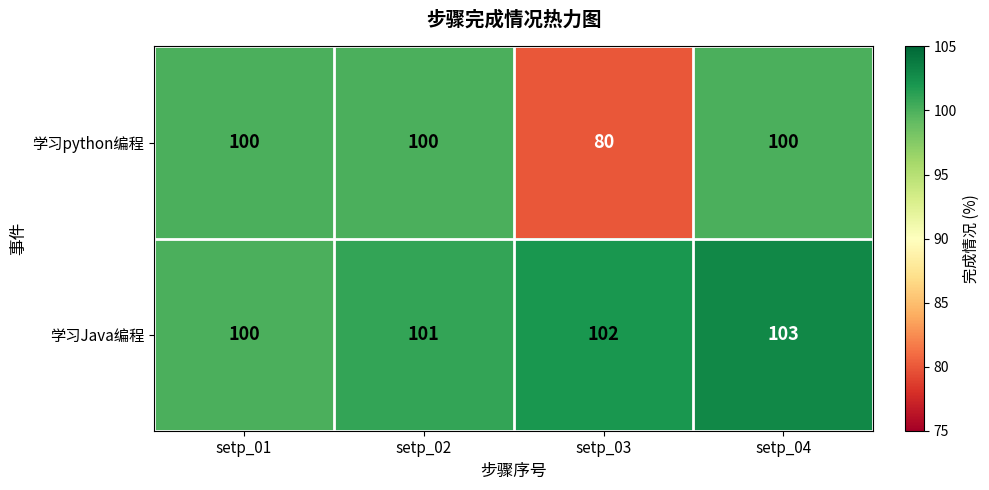

The 学习python编程 series shows 58 at setp_02. True or false?

False